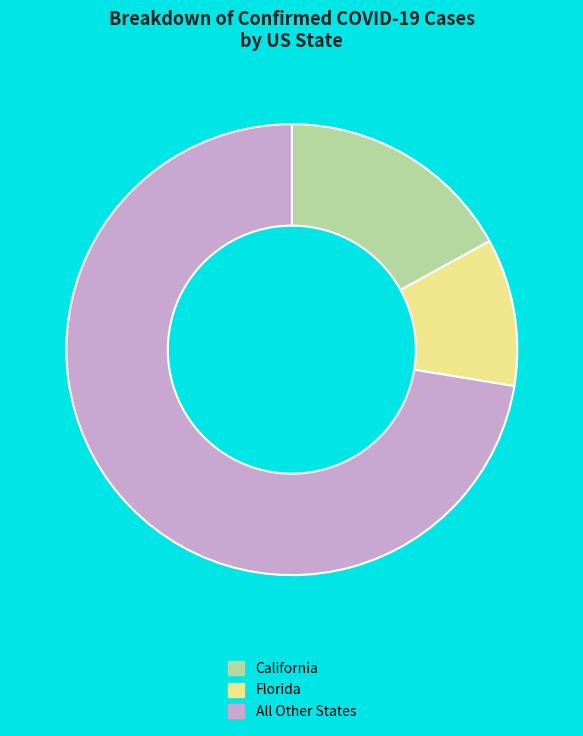

How many slices are in this pie chart?

3